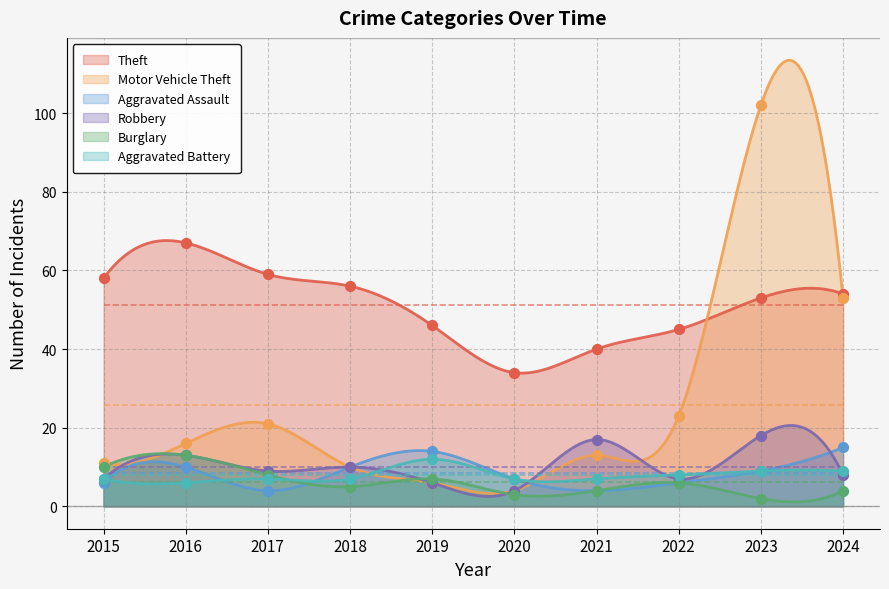

What are all the series names shown in the legend?

Theft, Motor Vehicle Theft, Aggravated Assault, Robbery, Burglary, Aggravated Battery